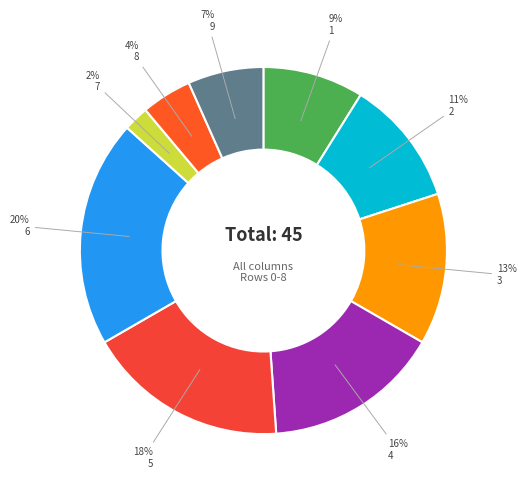

Is the sum of 1 and 2 greater than half?

No